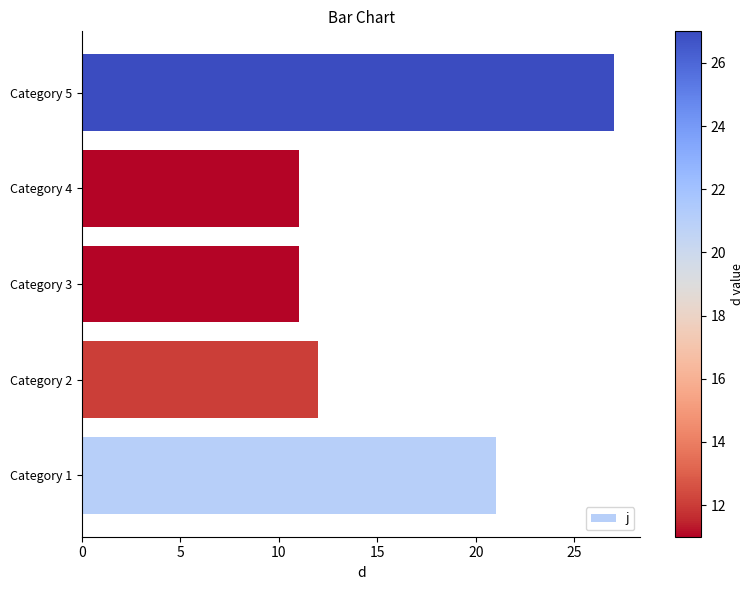

Which label corresponds to the largest value in the chart?

Category 5